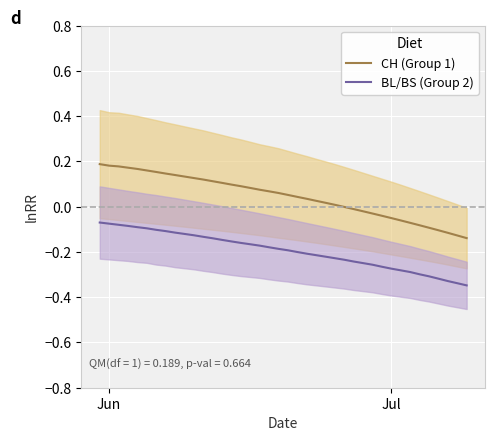

True or false: BL/BS (Group 2) and CH (Group 1) intersect in this chart.

False